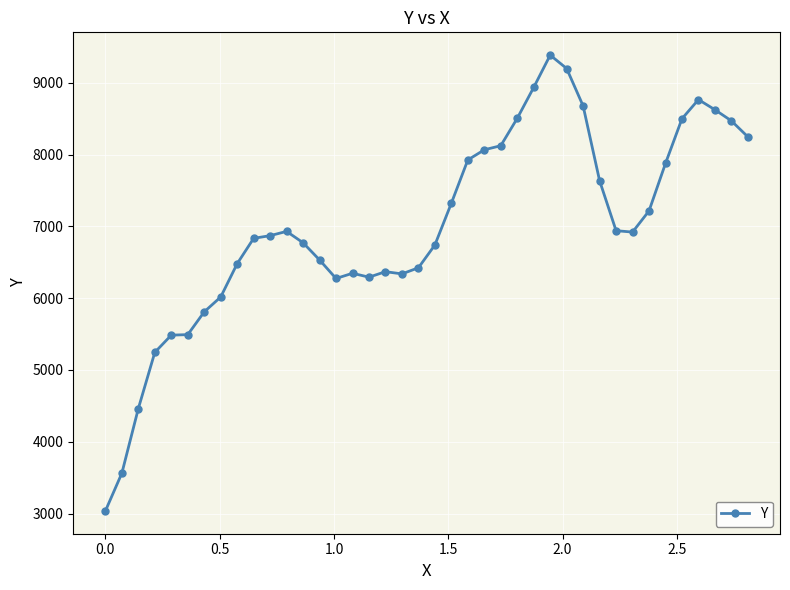

What is the value of the 28th point from the left?

9385.7